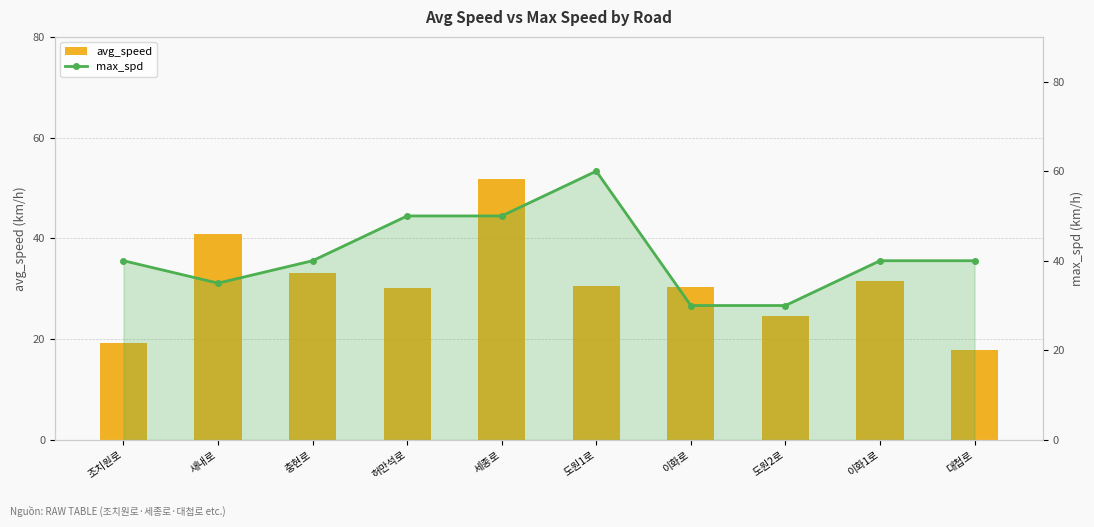

What is the sum of all avg_speed values?

310.2